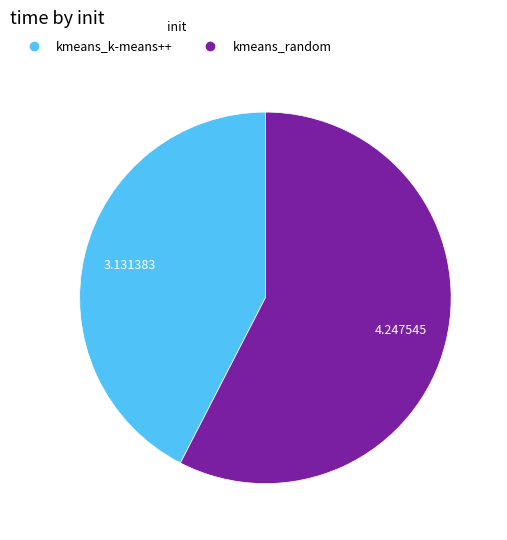

True or false: kmeans_k-means++ accounts for 42% of the total.

True